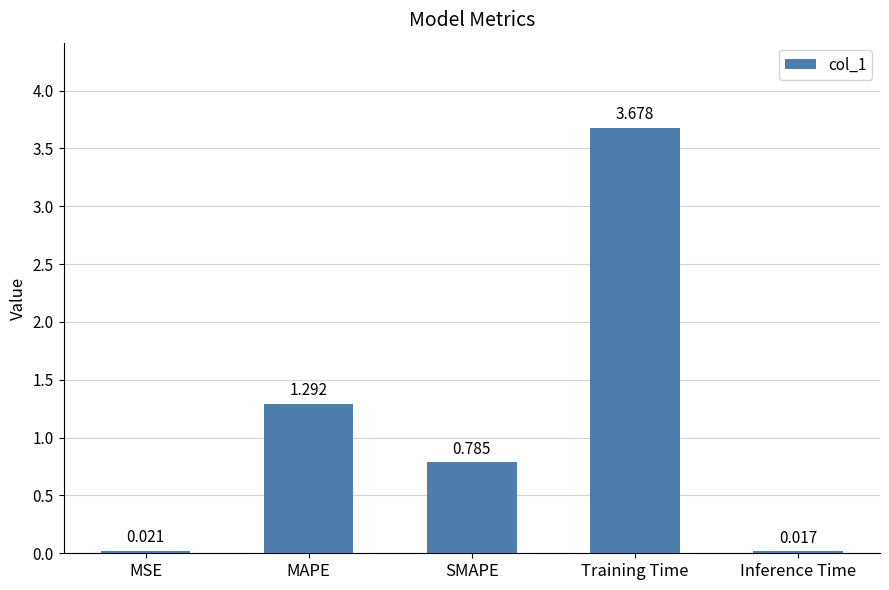

Which label corresponds to the smallest value in the chart?

Inference Time